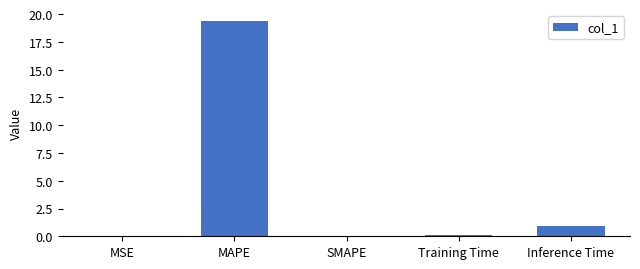

What is the sum of all values?

20.4